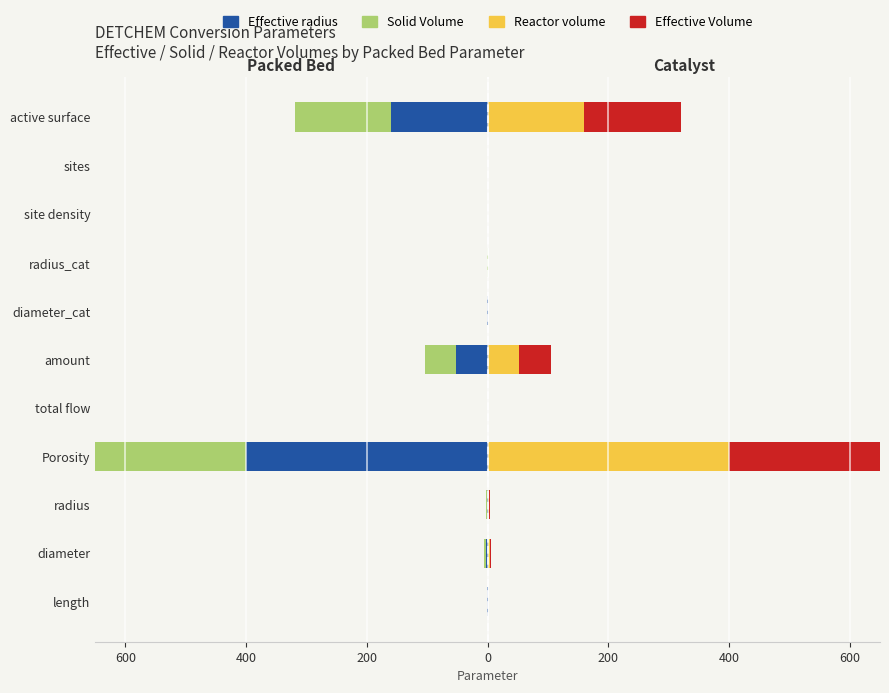

Count the number of categories in the chart.

11